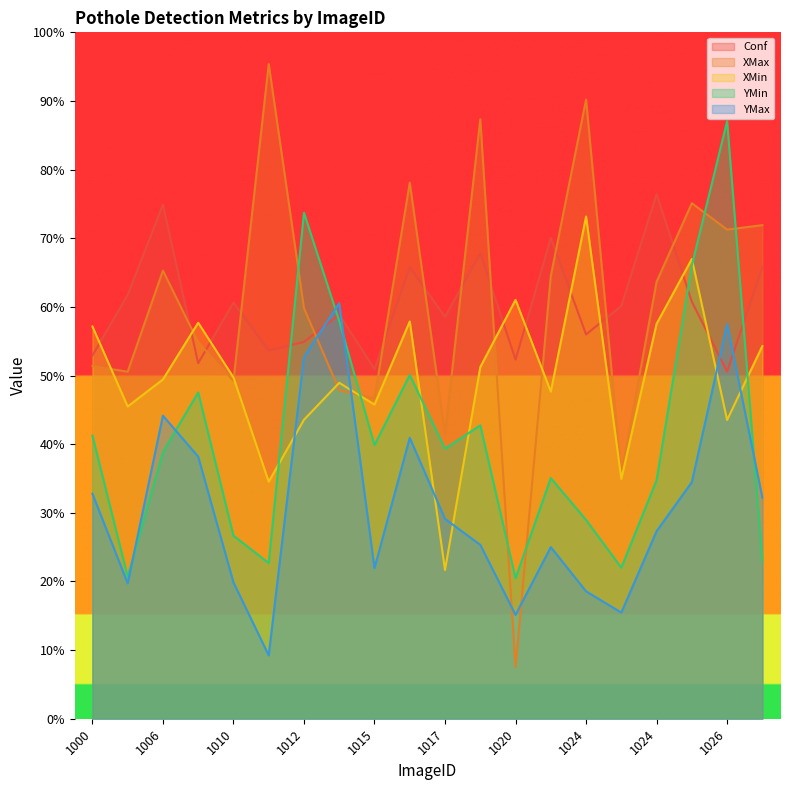

Reading left to right, what are all the values shown in this chart?

Conf: 0.5	0.6	0.7	0.5	0.6	0.5	0.5	0.6	0.5	0.7	0.6	0.7	0.5	0.7	0.6	0.6	0.8	0.6	0.5	0.7
XMax: 0.5	0.5	0.7	0.5	0.5	1.0	0.6	0.5	0.5	0.8	0.4	0.9	0.1	0.6	0.9	0.4	0.6	0.8	0.7	0.7
XMin: 0.6	0.5	0.5	0.6	0.5	0.3	0.4	0.5	0.5	0.6	0.2	0.5	0.6	0.5	0.7	0.3	0.6	0.7	0.4	0.5
YMin: 0.4	0.2	0.4	0.5	0.3	0.2	0.7	0.6	0.4	0.5	0.4	0.4	0.2	0.4	0.3	0.2	0.3	0.7	0.9	0.2
YMax: 0.3	0.2	0.4	0.4	0.2	0.1	0.5	0.6	0.2	0.4	0.3	0.3	0.2	0.2	0.2	0.2	0.3	0.3	0.6	0.3